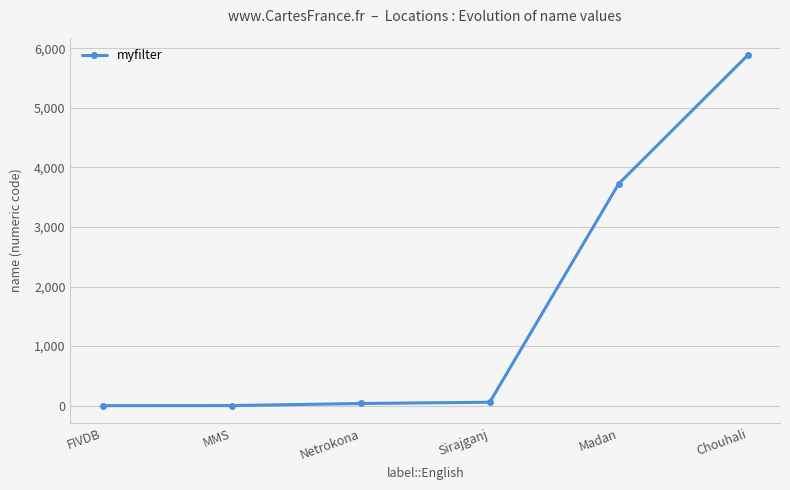

What is the change in value from FIVDB to Sirajganj?

+57